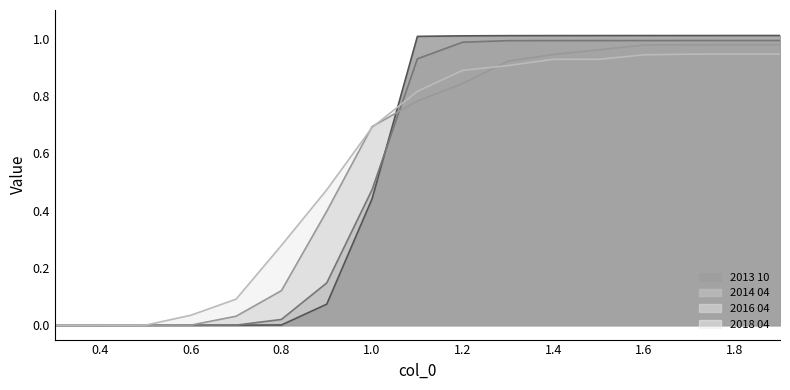

How many values in 2014 04 are above zero?

16